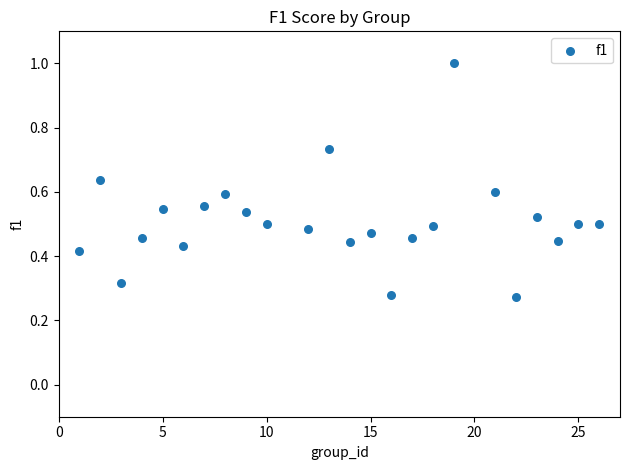

What is the range of X values (max minus min)?

25.0